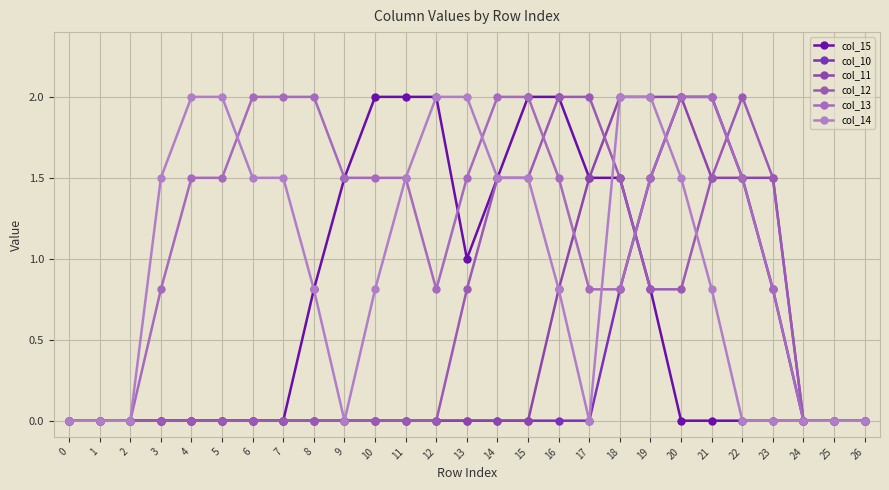

After their last crossing, which series has the higher values: col_15 or col_13?

col_13